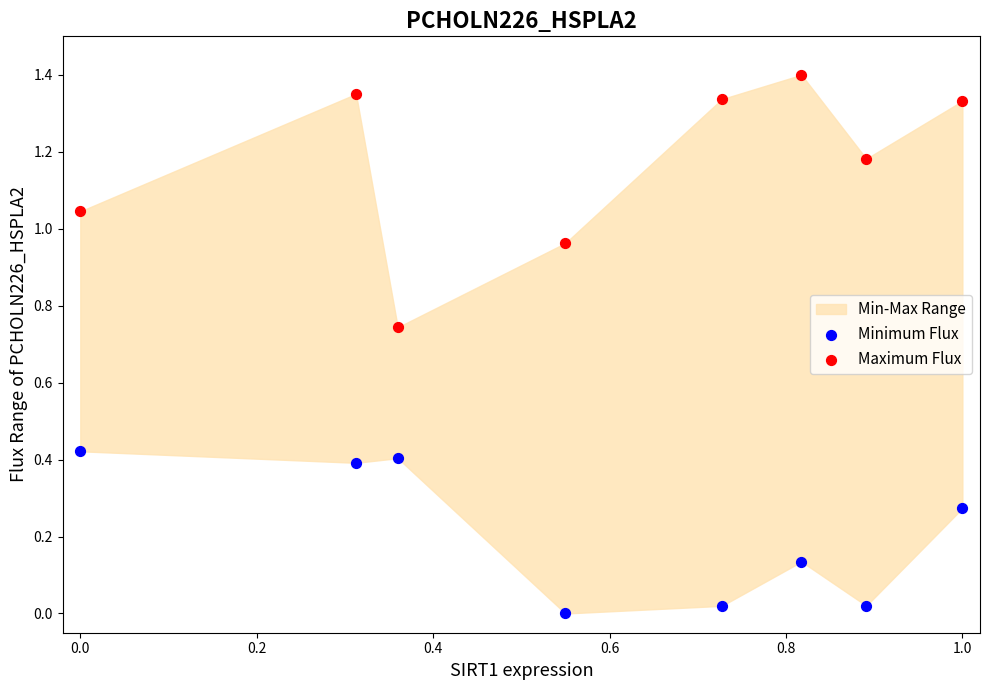

Which series contains the lowest Y value?

Minimum Flux